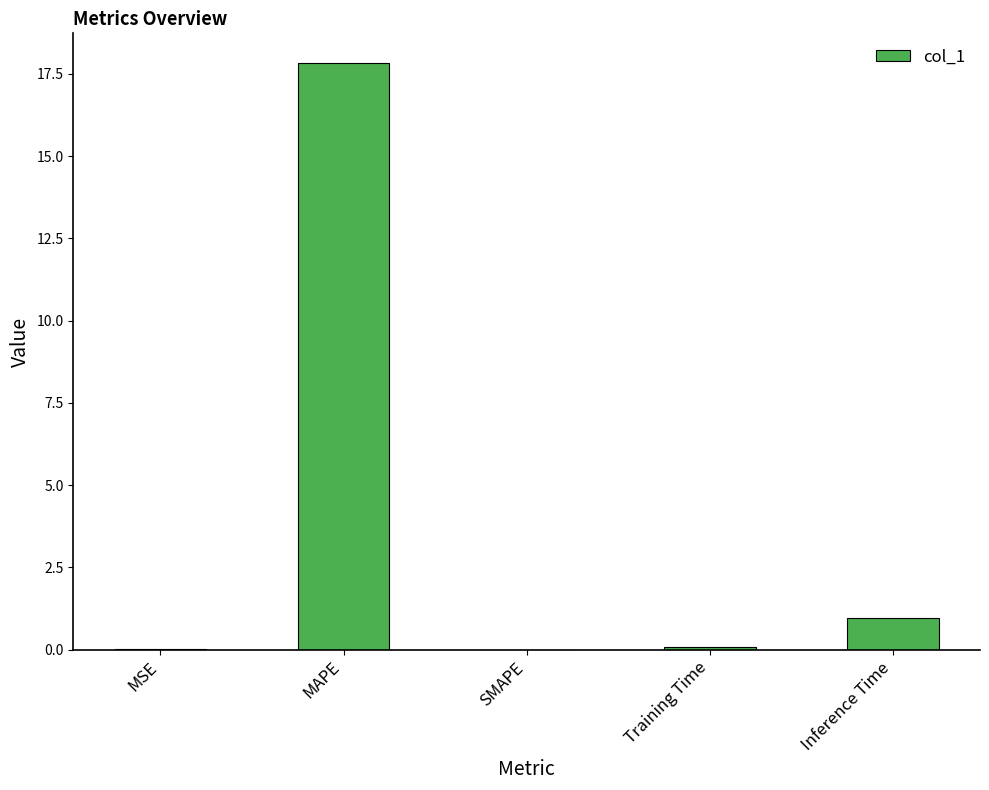

At which category does the chart reach its peak across all series?

MAPE